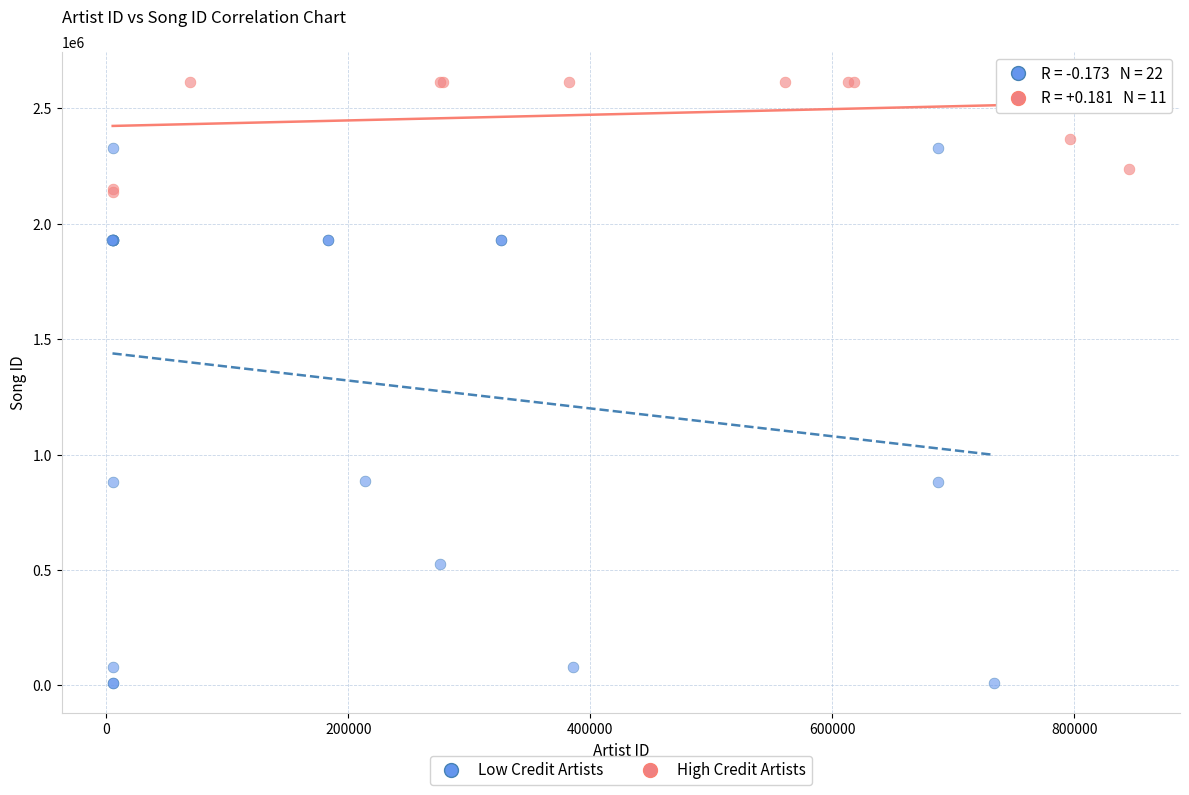

Which series has the largest Y range (max minus min)?

Low Credit Artists